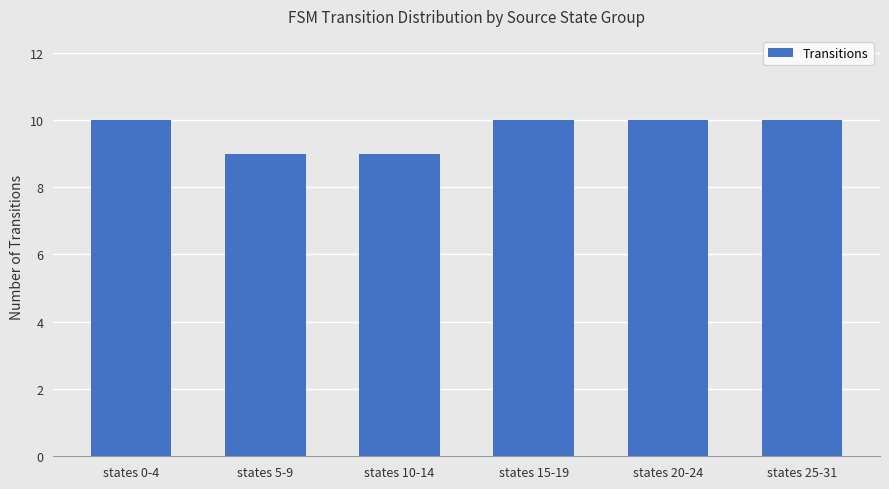

Approximately how many times larger is the value at states 15-19 compared to states 5-9?

1.1